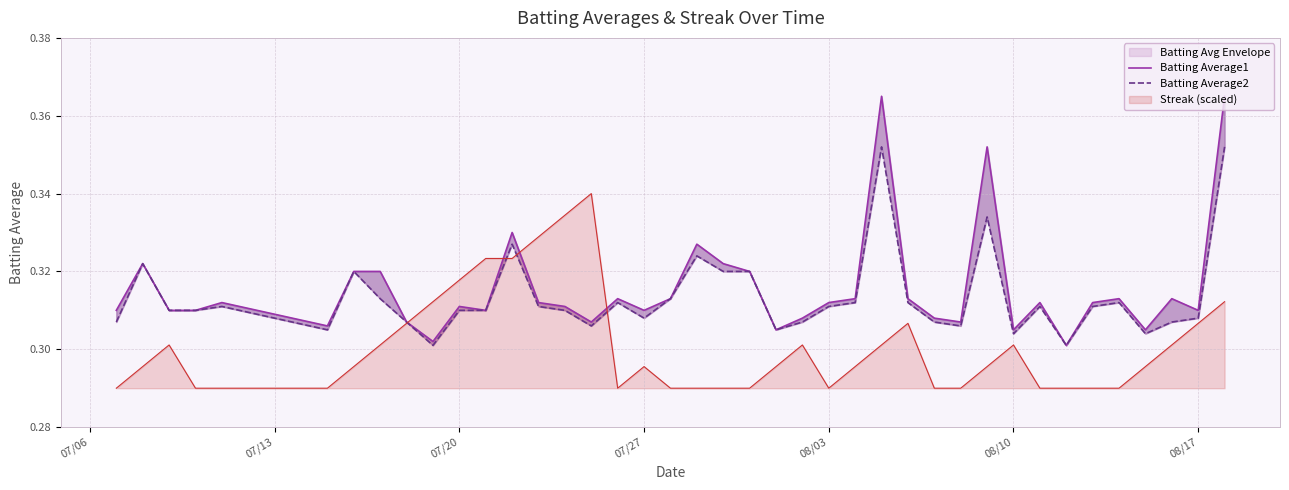

True or false: Batting Average1 and Batting Average2 cross at least once.

False